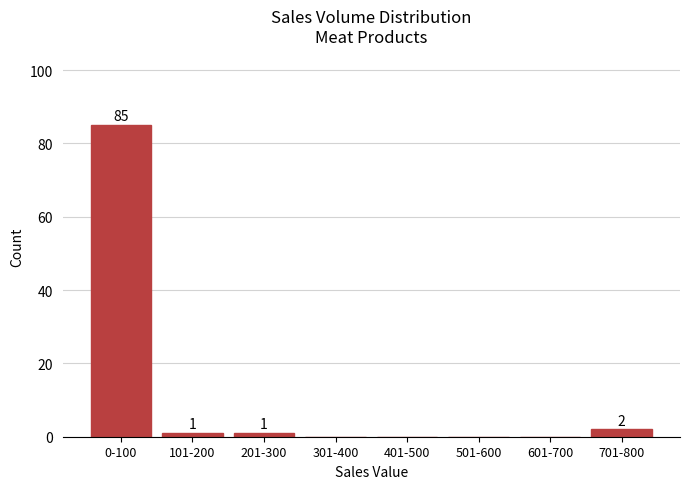

Reading left to right, list all the values displayed in this chart.

0-100=85	101-200=1	201-300=1	301-400=0	401-500=0	501-600=0	601-700=0	701-800=2